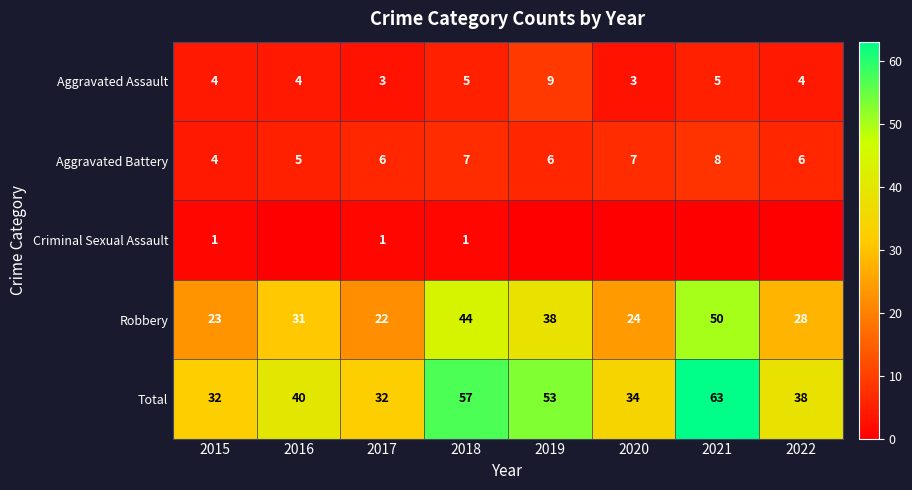

Is the value of Total at 2015 greater than the value of Aggravated Battery at 2018?

Yes